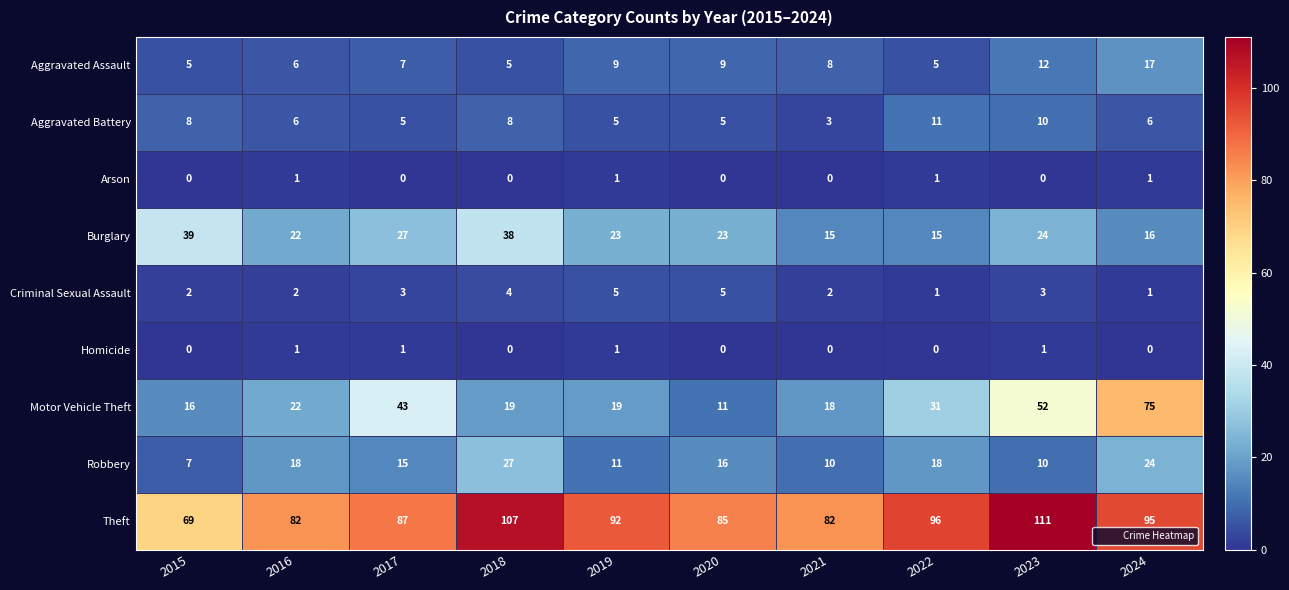

How many categories are shown in the chart?

10